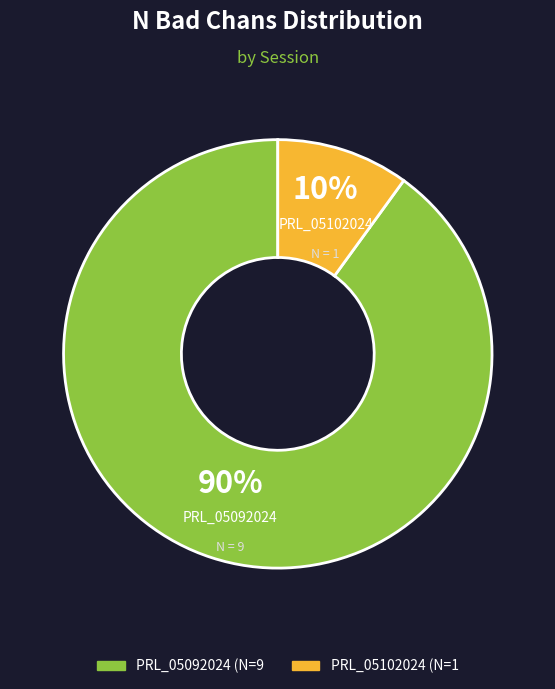

To the nearest percent, what percentage of the pie is PRL_05092024?

90%